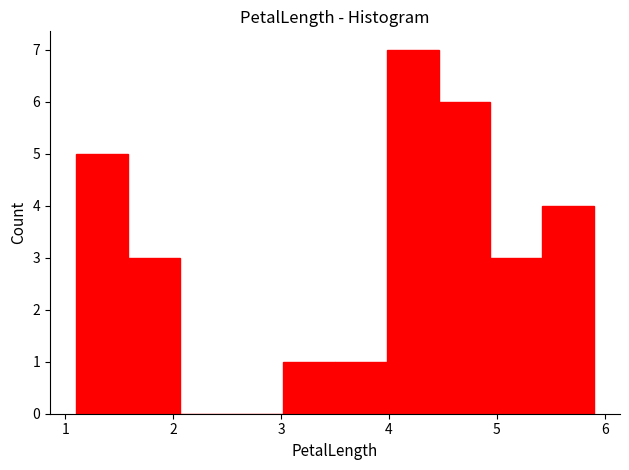

How tall is the bar that spans 5.42 to 5.90 on the x-axis? Neither the bar edges nor the heights are printed on the chart, so give them approximately, as read against the axes.

4